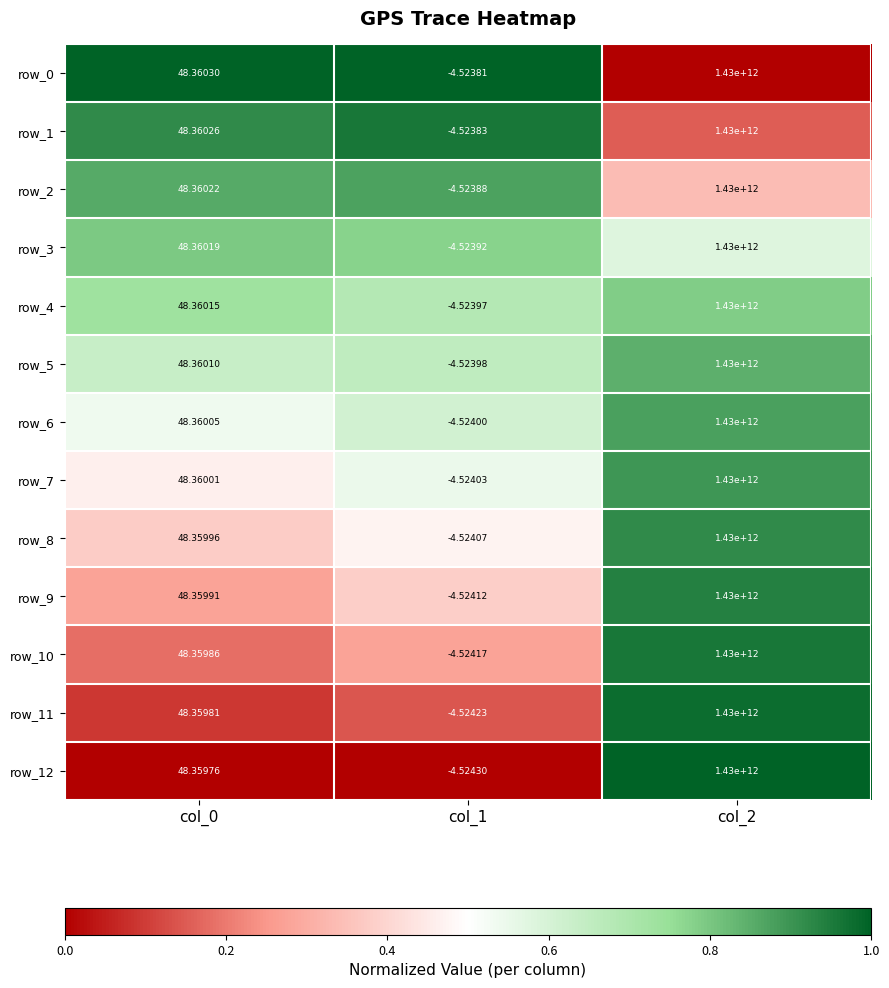

List the labels in order of row_6 value, largest first.

col_2, col_0, col_1